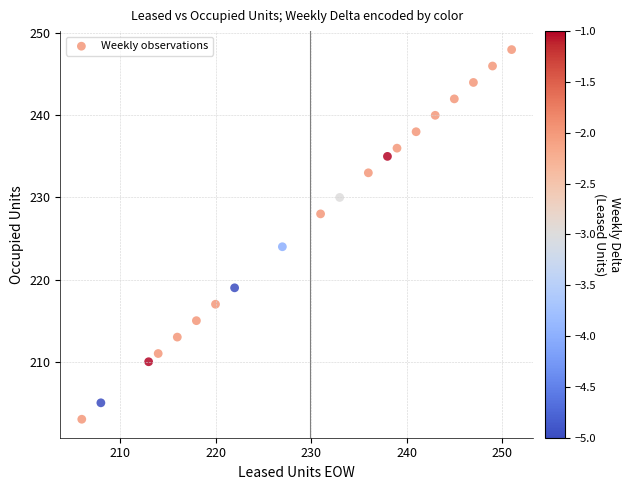

What is the range of Y values (max minus min)?

45